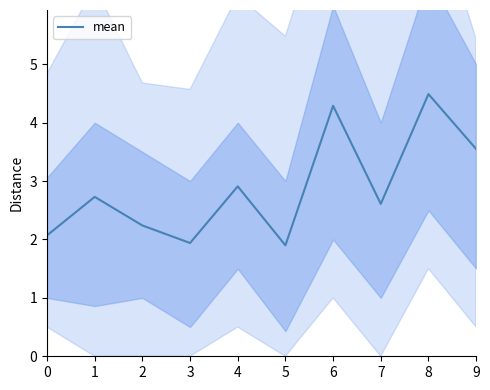

What is the difference between the values at 2 and 5?

0.3